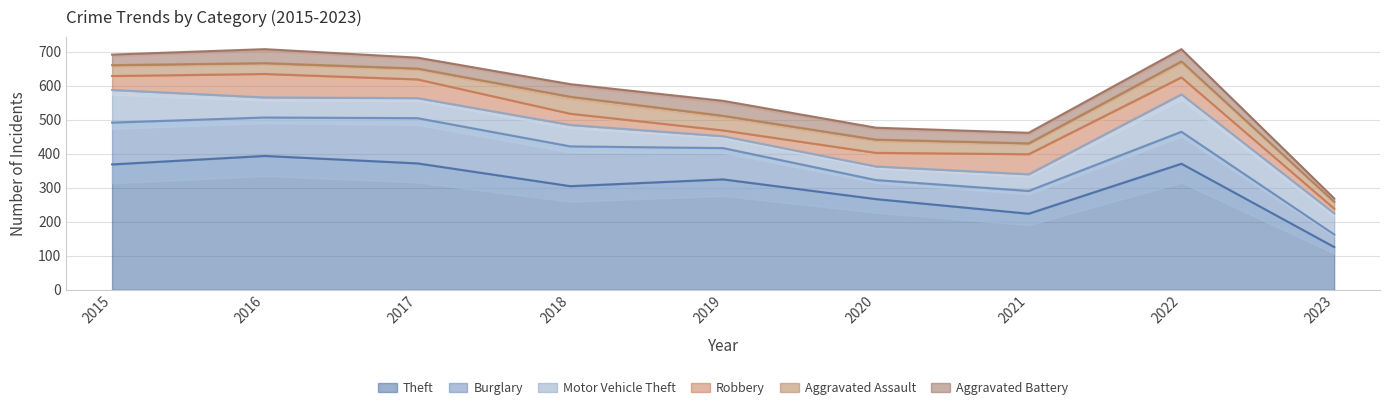

List the labels in order of Robbery value, largest first.

2016, 2021, 2017, 2022, 2015, 2020, 2018, 2019, 2023